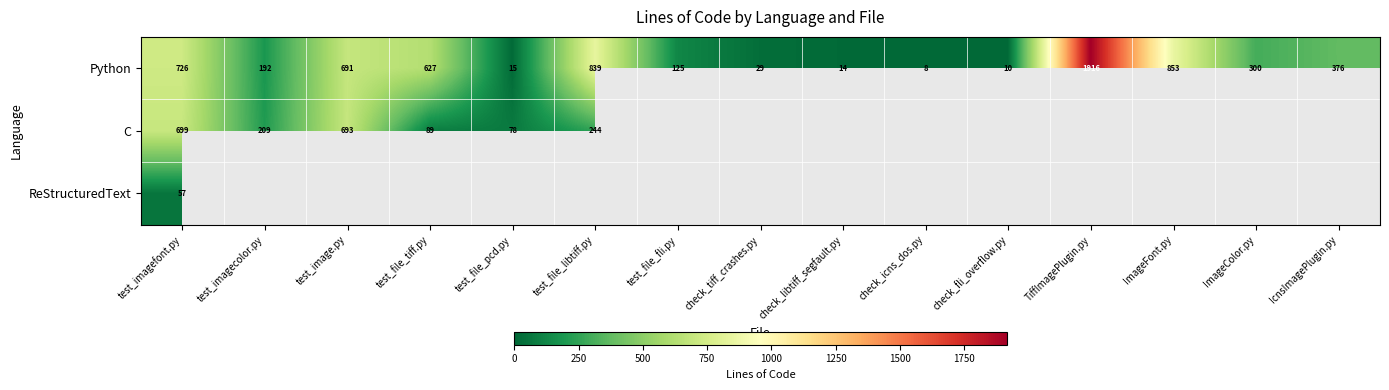

How many values in the Python series are below 300?

7